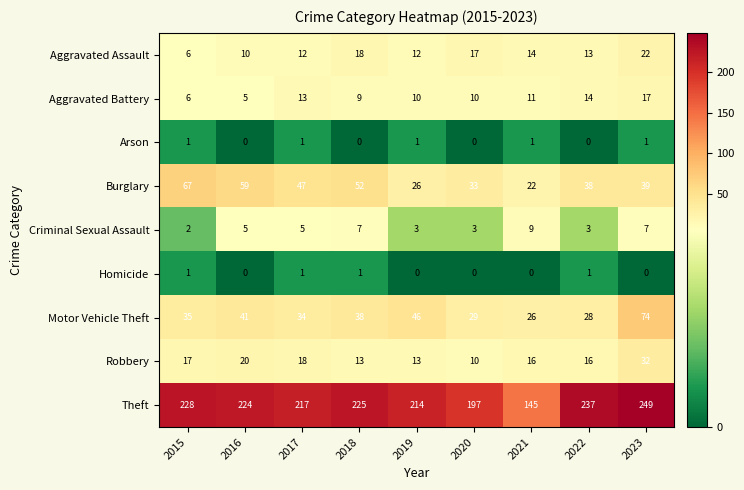

Which series has the largest total across all categories?

Theft